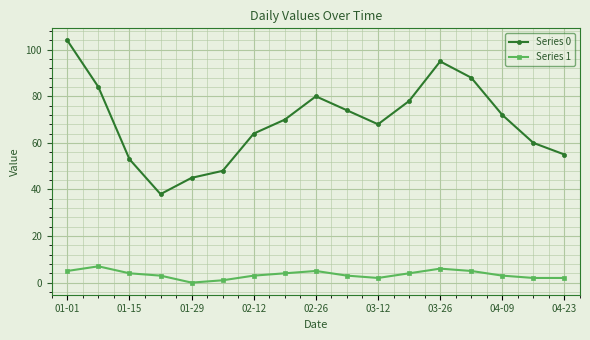

True or false: Series 0 has more than 1 interior local peaks.

True